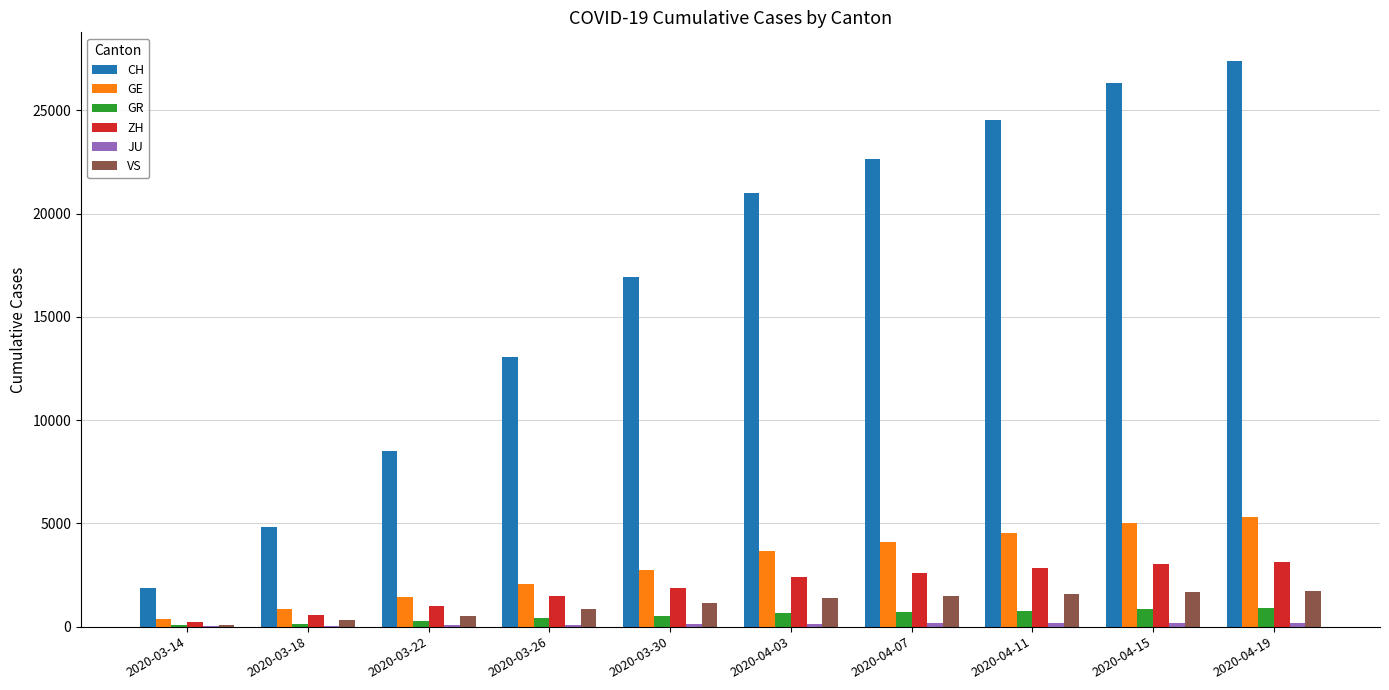

The value of ZH at 2020-04-07 is 2607. True or false?

True